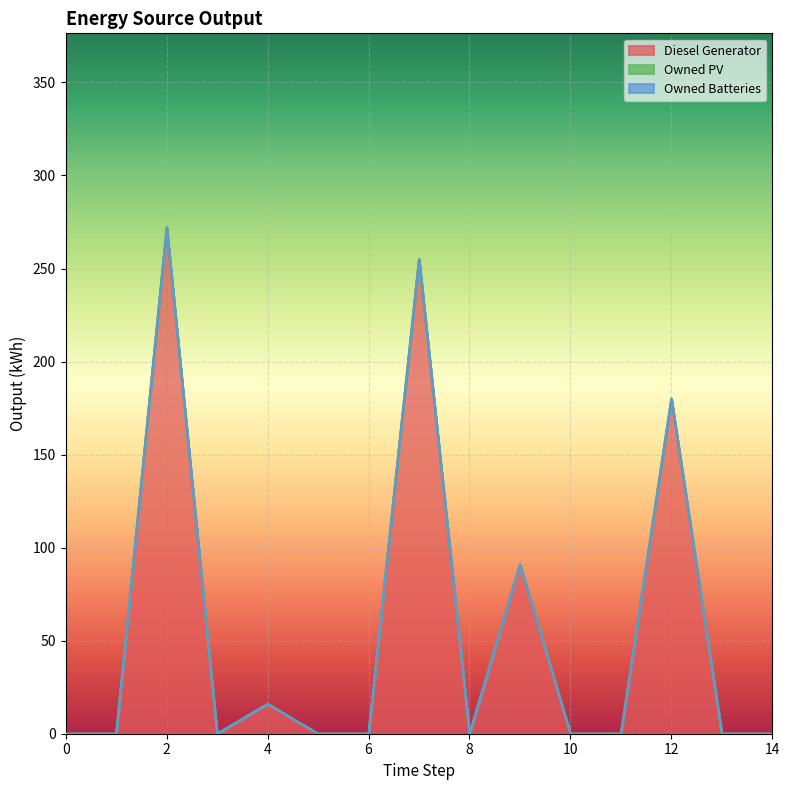

Between 4 and 13, which series saw the biggest shift?

Diesel Generator